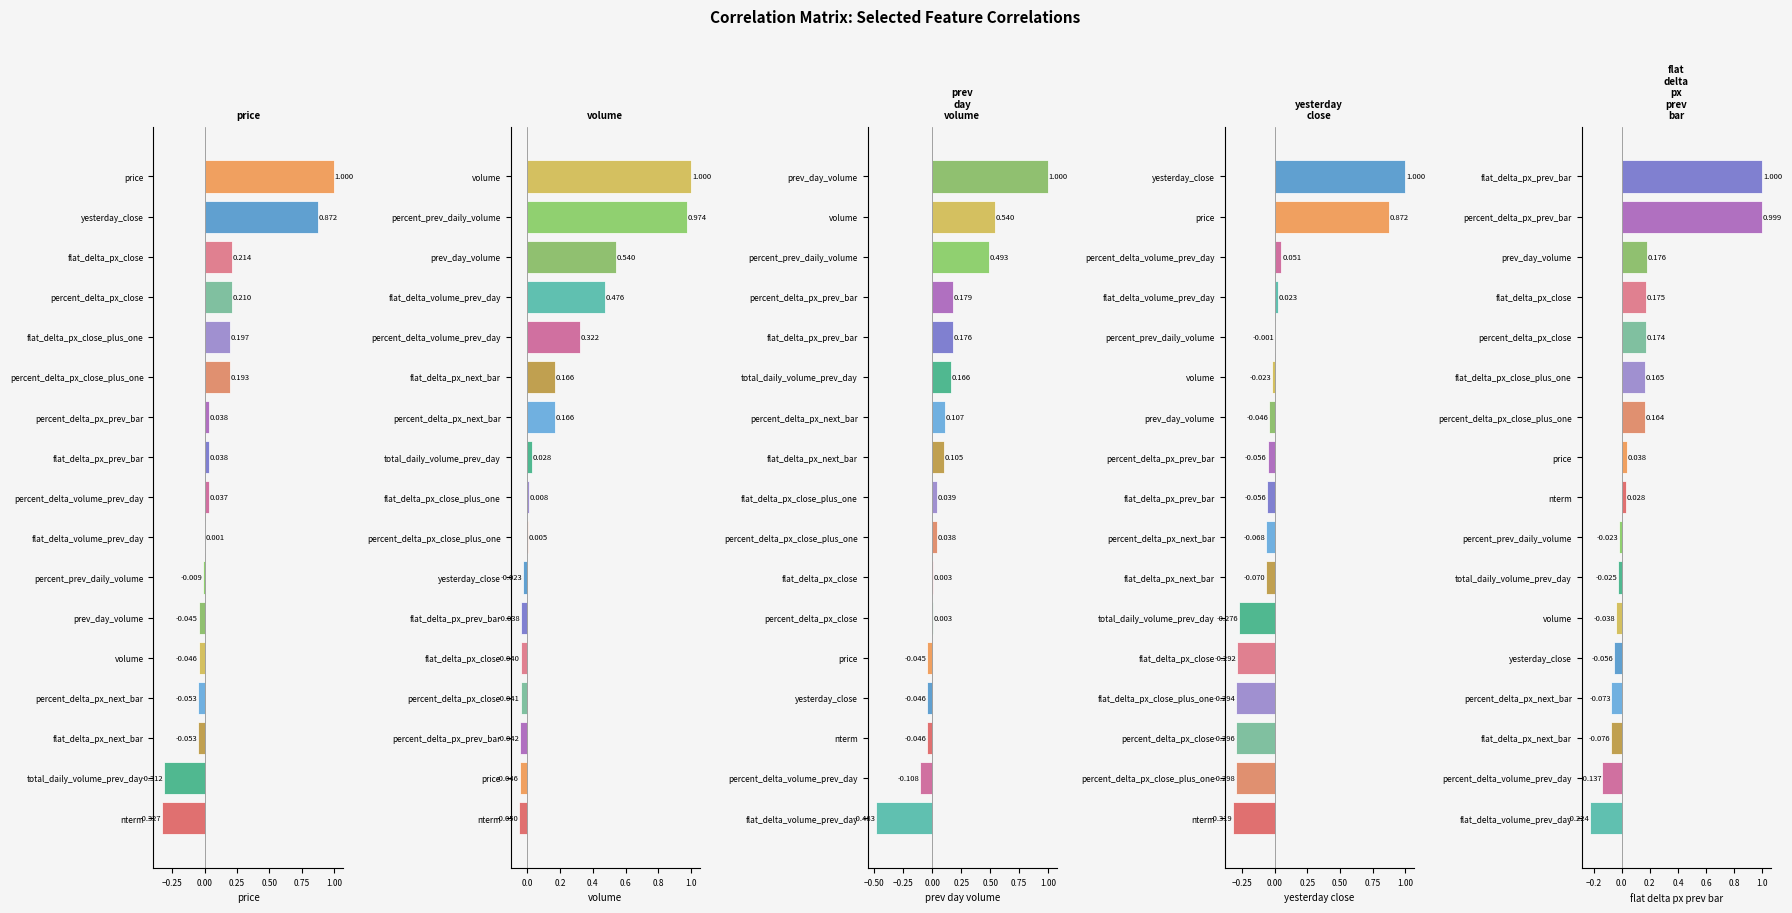

Reading left to right, extract all data points from this chart.

price: -0.3	-0.3	-0.1	-0.1	-0.0	-0.0	-0.0	0.0	0.0	0.0	0.0	0.2	0.2	0.2	0.2	0.9	1.0
volume: -0.1	-0.0	-0.0	-0.0	-0.0	-0.0	-0.0	0.0	0.0	0.0	0.2	0.2	0.3	0.5	0.5	1.0	1.0
prev_day_volume: -0.5	-0.1	-0.0	-0.0	-0.0	0.0	0.0	0.0	0.0	0.1	0.1	0.2	0.2	0.2	0.5	0.5	1.0
yesterday_close: -0.3	-0.3	-0.3	-0.3	-0.3	-0.3	-0.1	-0.1	-0.1	-0.1	-0.0	-0.0	-0.0	0.0	0.1	0.9	1.0
flat_delta_px_prev_bar: -0.2	-0.1	-0.1	-0.1	-0.1	-0.0	-0.0	-0.0	0.0	0.0	0.2	0.2	0.2	0.2	0.2	1.0	1.0